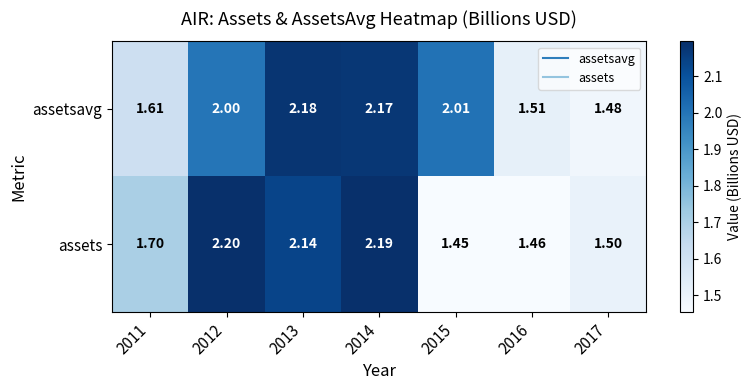

Which series has the largest total across all categories?

assetsavg